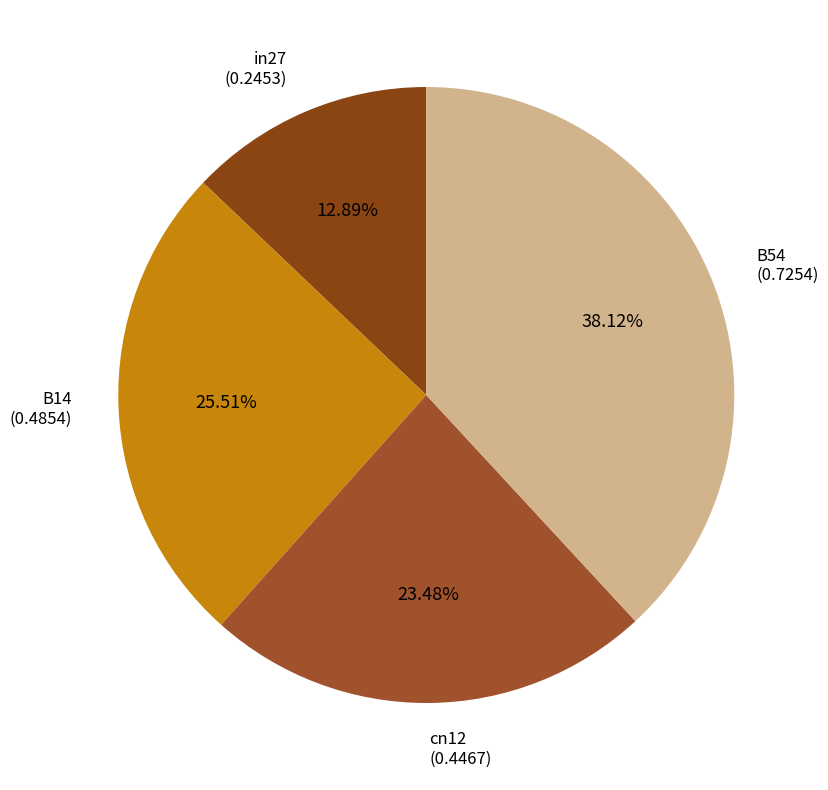

How many slices are in this pie chart?

4